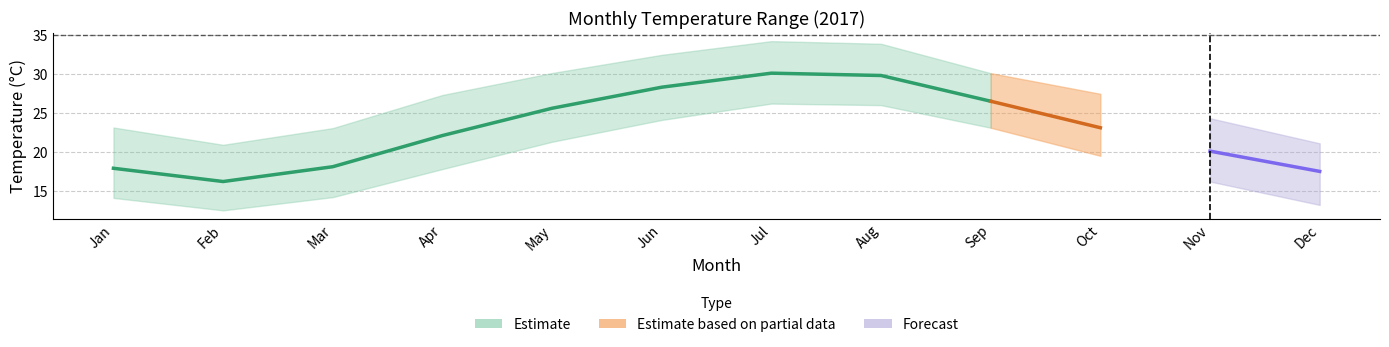

The value of Temperature at 6 is 42.8. True or false?

False